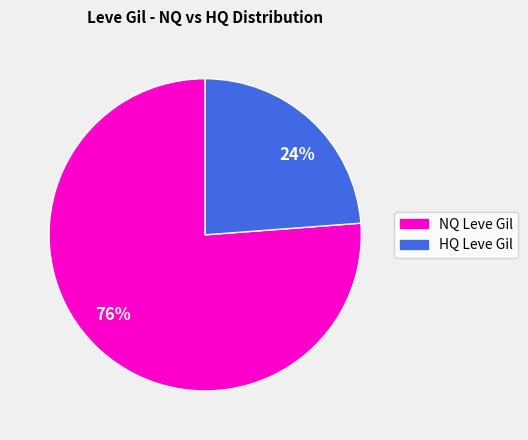

Which has a higher value, 24% or 76%?

76%